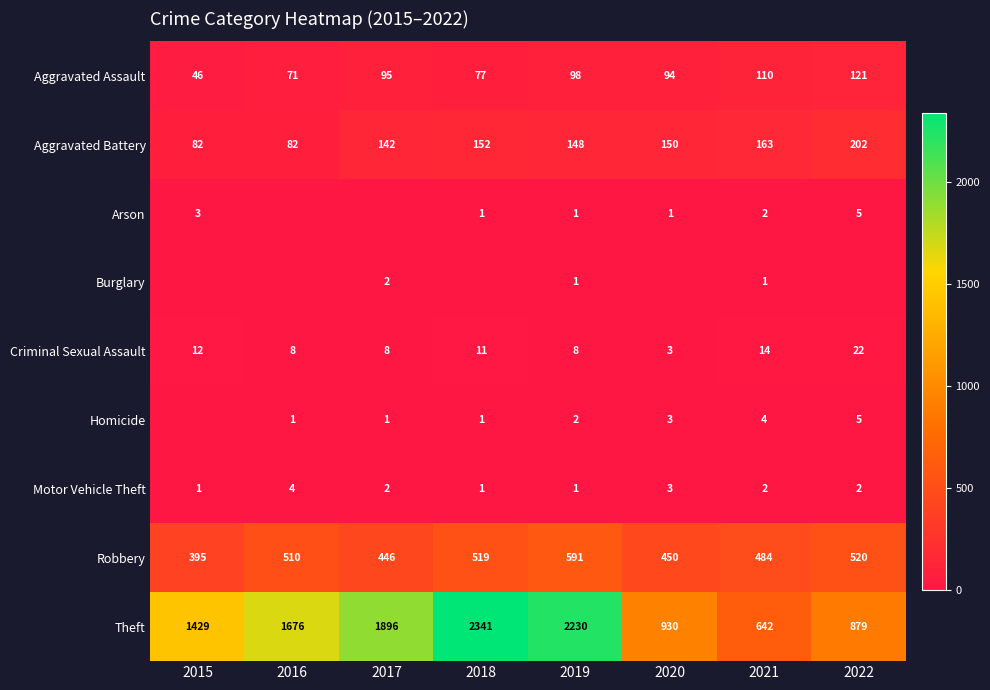

What is the sum of the Criminal Sexual Assault values at 2016 and 2018?

19